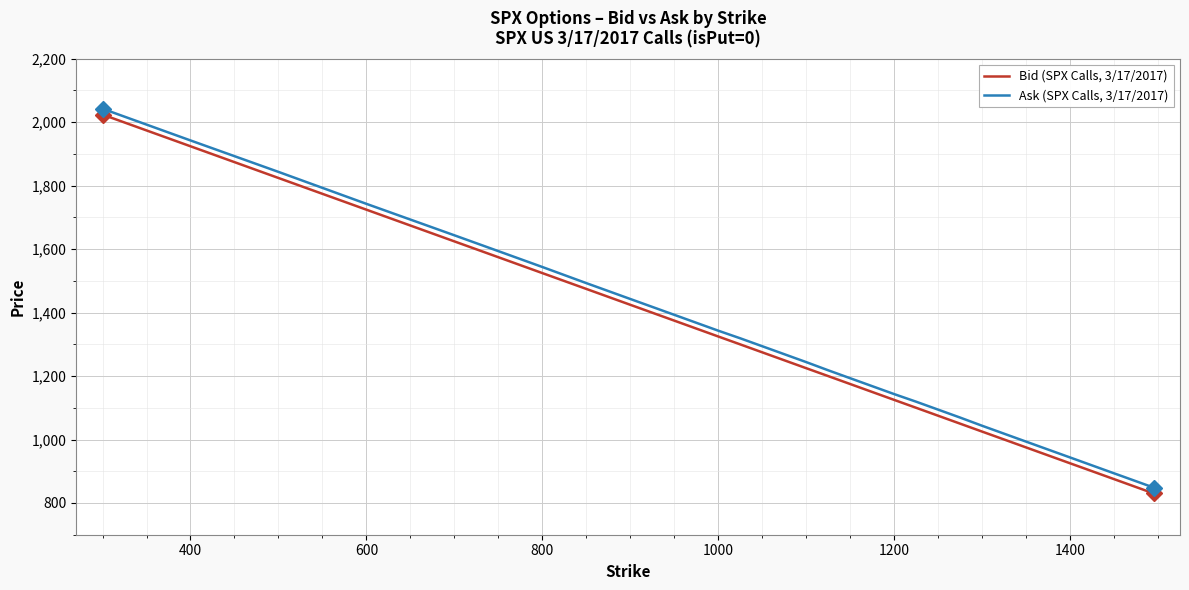

What is the lowest value of the Bid (SPX Calls, 3/17/2017) series?

830.2